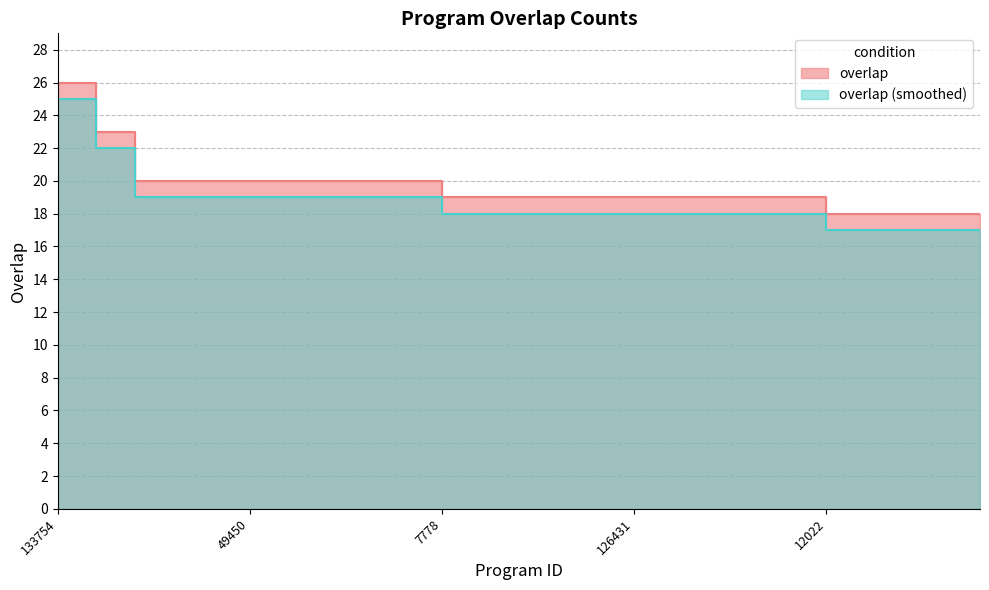

How many data points are less than 19?

5